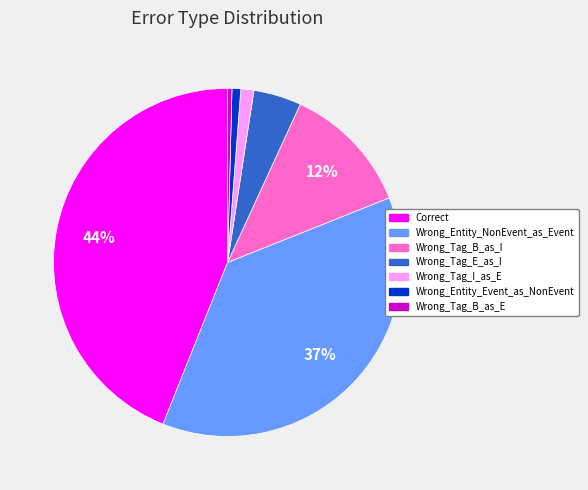

True or false: Wrong_Entity_NonEvent_as_Event accounts for 37% of the total.

True